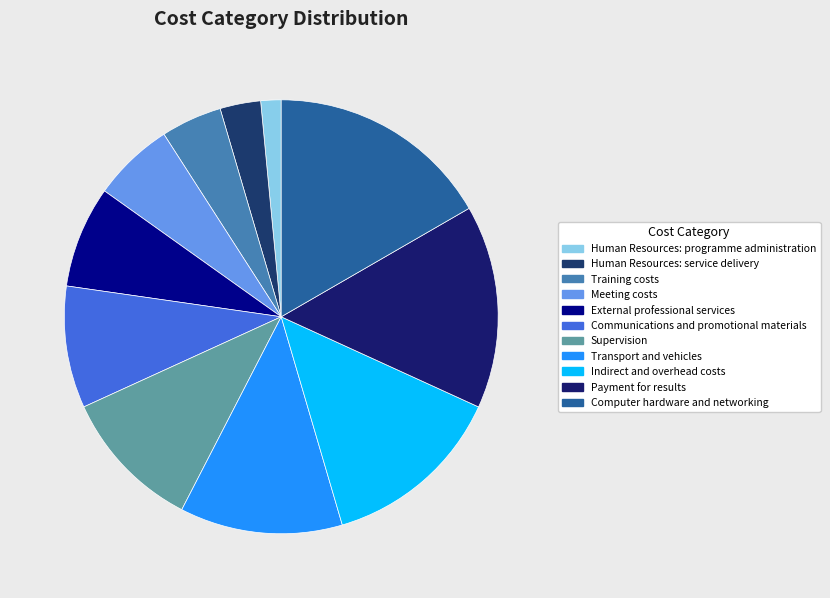

What is the change in value from External professional services to Transport and vehicles?

+3